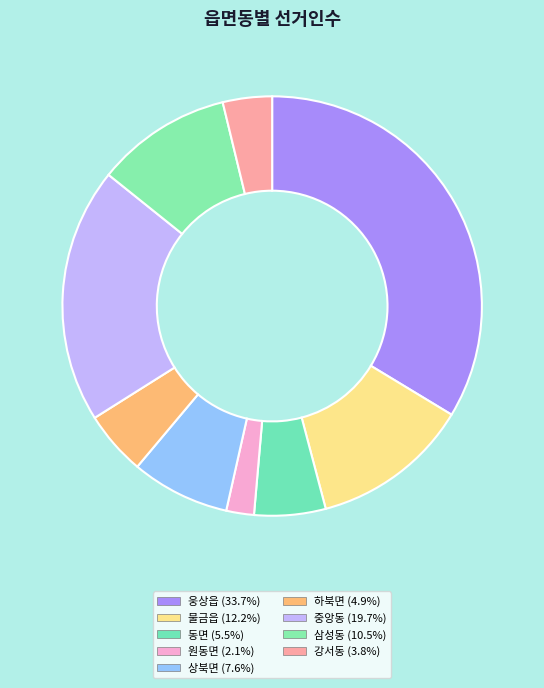

Count the number of slices in the pie.

9